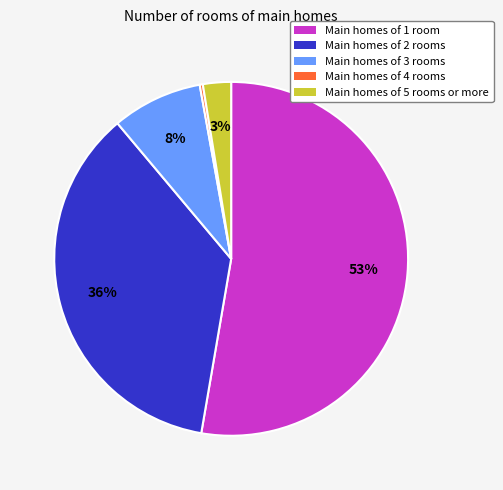

Combined, do Main homes of 2 rooms and Main homes of 4 rooms account for over 50%?

No